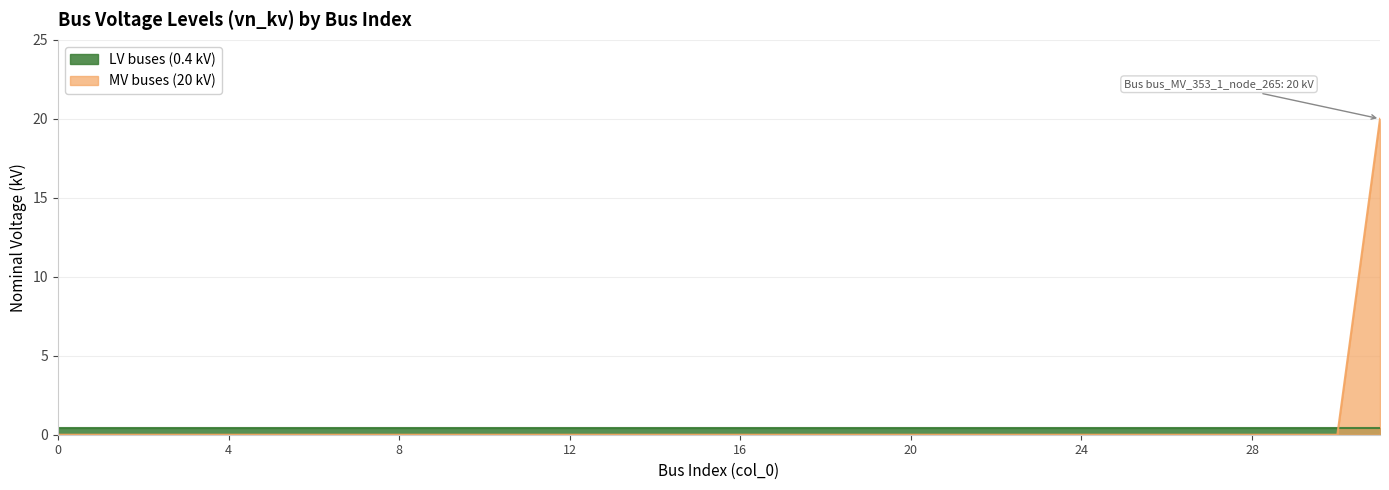

Rank the categories by value from highest to lowest.

31, 0, 1, 2, 3, 4, 5, 6, 7, 8, 9, 10, 11, 12, 13, 14, 15, 16, 17, 18, 19, 20, 21, 22, 23, 24, 25, 26, 27, 28, 29, 30